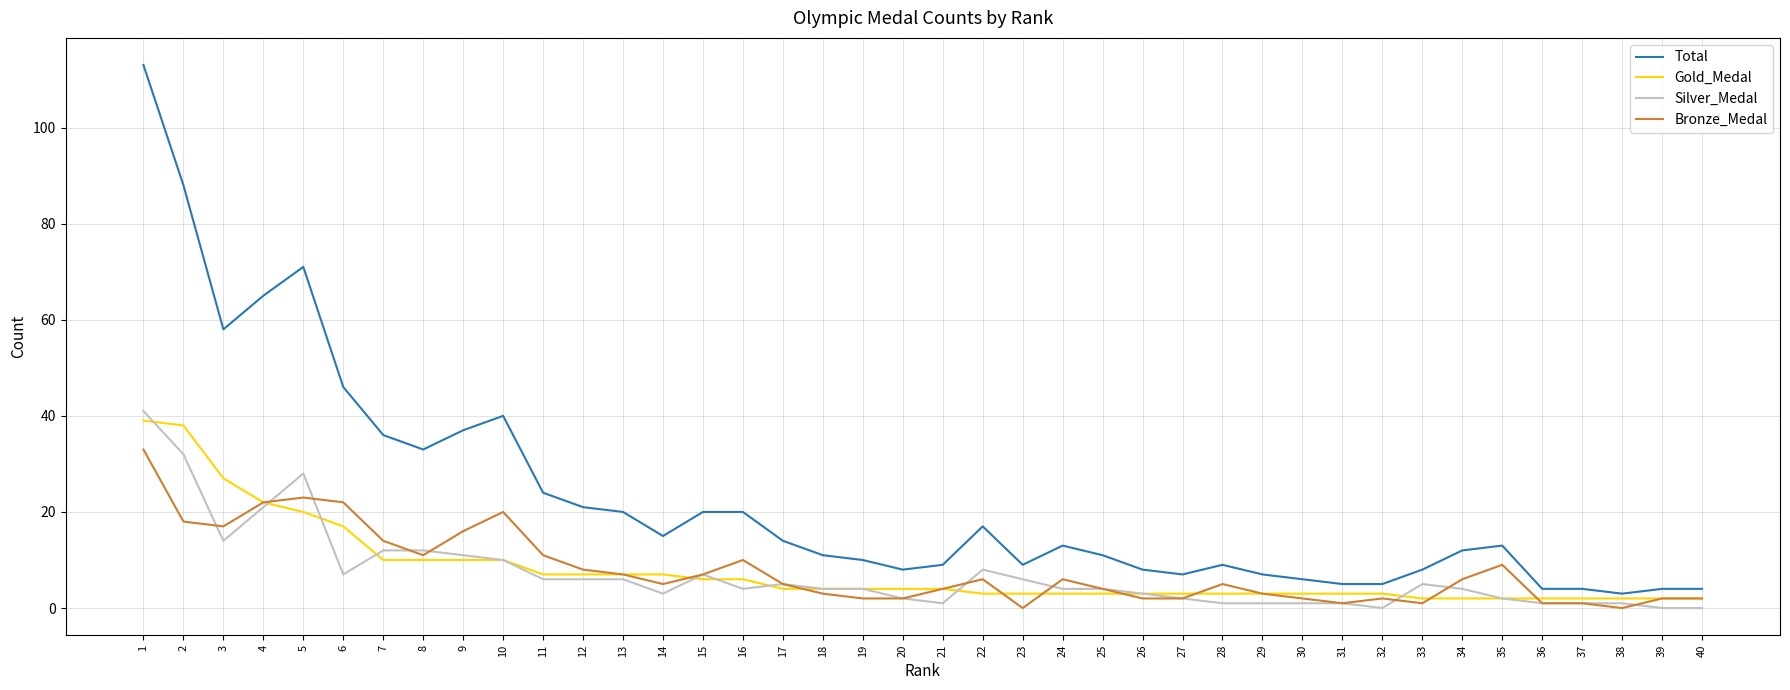

Is it true that Gold_Medal equals 3 at 32?

True